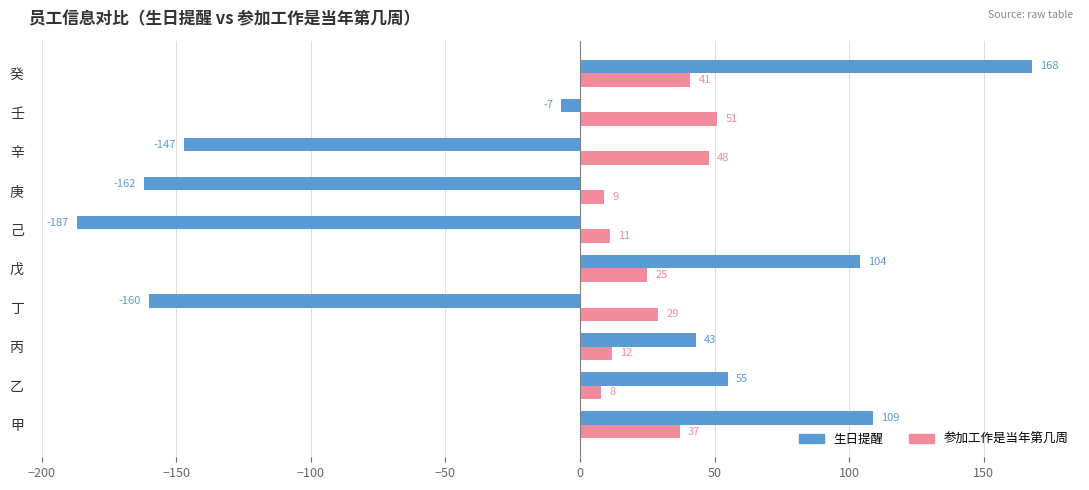

What is the average value of the 生日提醒 series?

-18